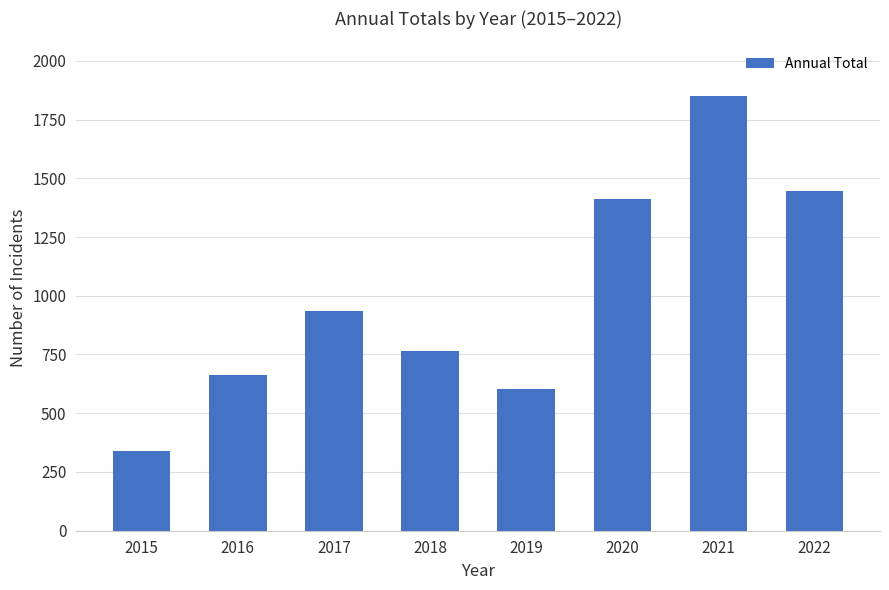

What is the difference between the values at 2020 and 2018?

649